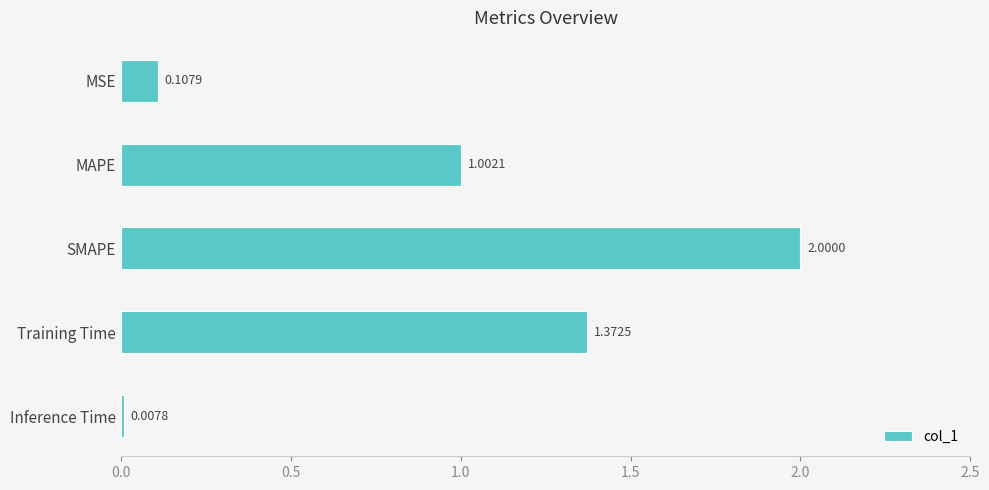

What is the sum of the values at MSE and SMAPE?

2.1